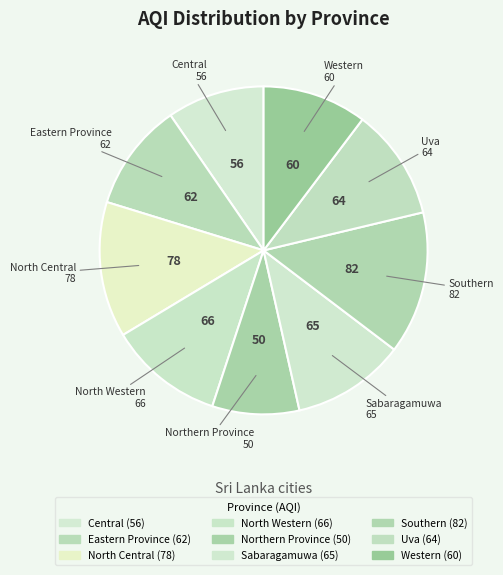

How many slices are in this pie chart?

9